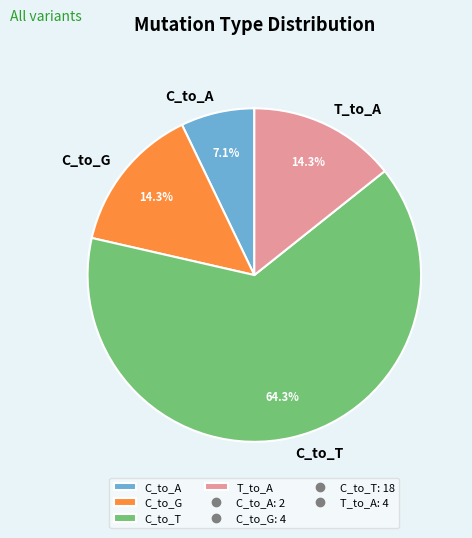

Does C_to_T represent more than half of the total?

Yes